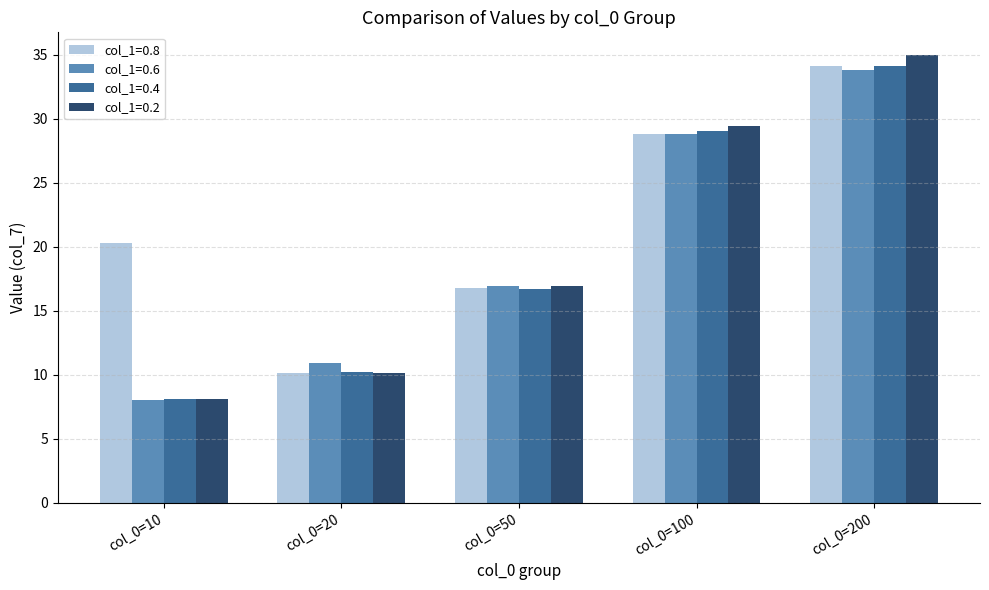

Reading right to left, transcribe all the data shown in this chart.

col_1=0.8: 34.1	28.8	16.8	10.1	20.3
col_1=0.6: 33.8	28.8	16.9	10.9	8.0
col_1=0.4: 34.1	29.0	16.7	10.2	8.1
col_1=0.2: 35.0	29.4	16.9	10.2	8.1